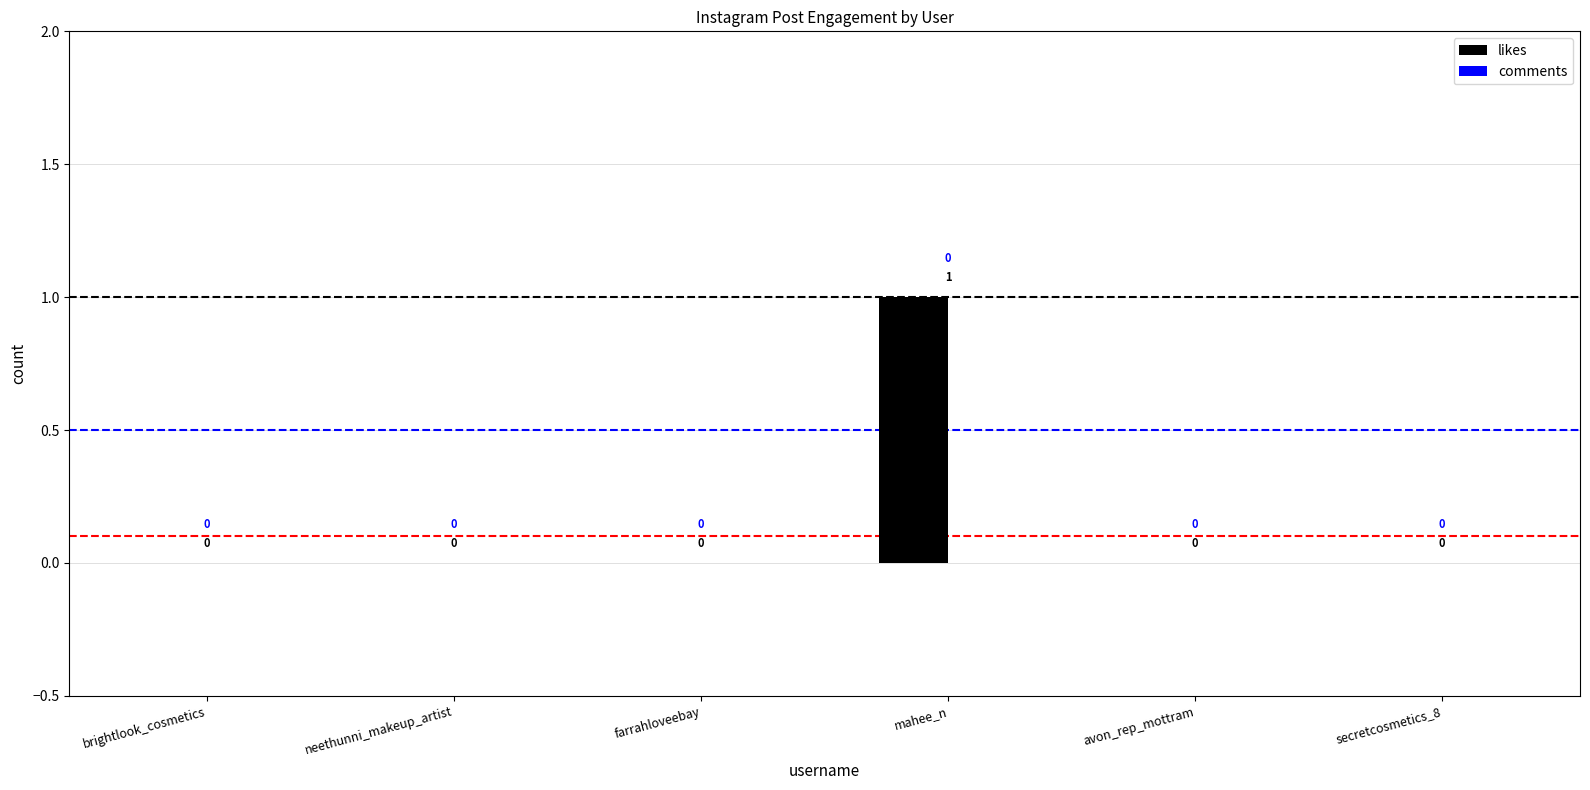

Between avon_rep_mottram and mahee_n, which is larger?

mahee_n